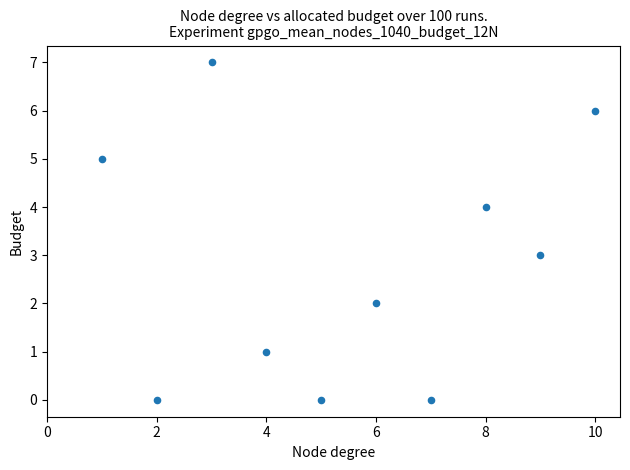

What is the range of X values (max minus min)?

9